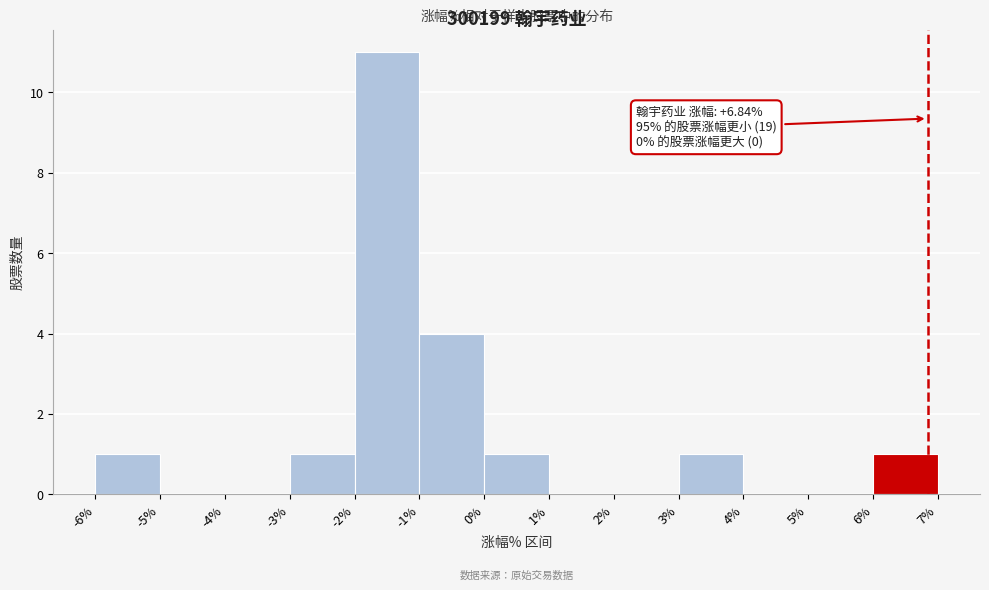

Which range on the x-axis has the tallest bar?

-2% to -1%